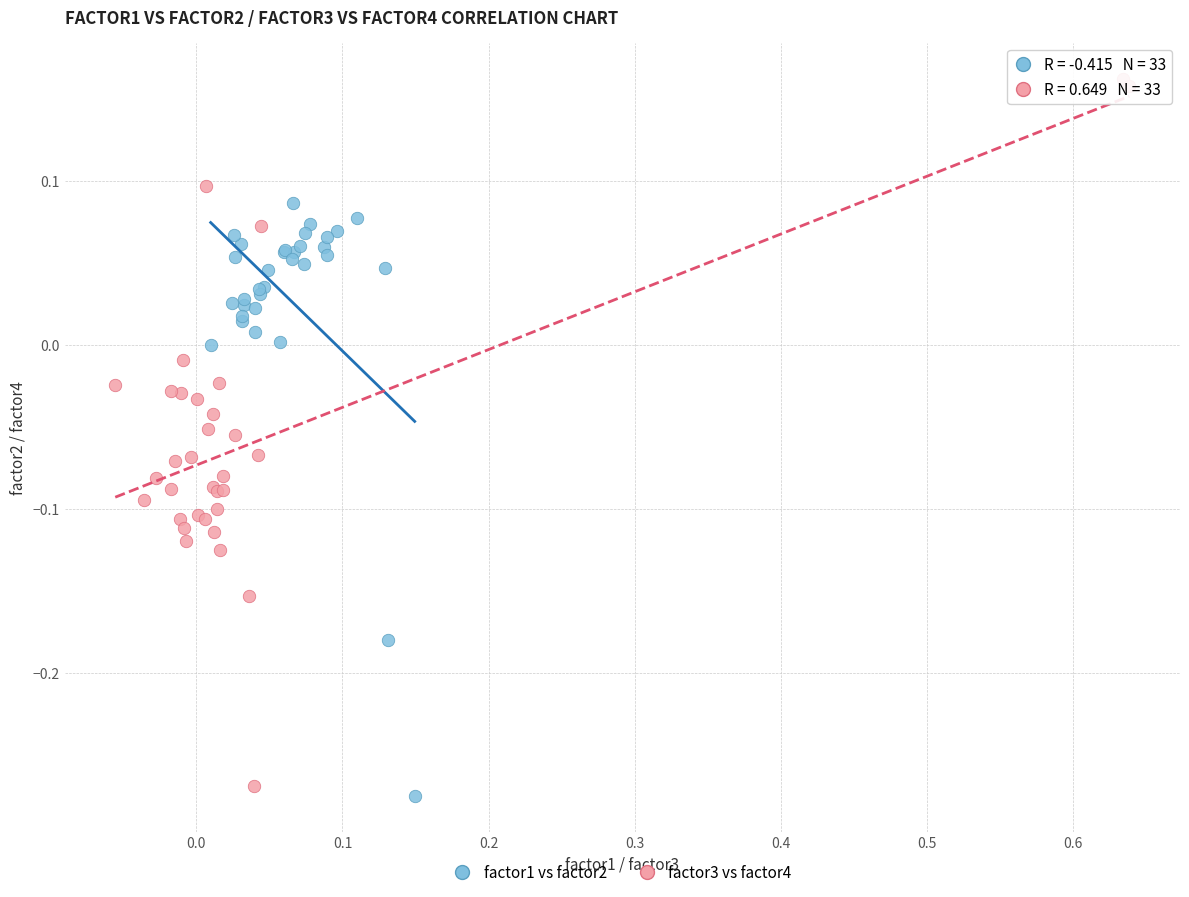

Which series has the widest spread of Y values?

factor3 vs factor4